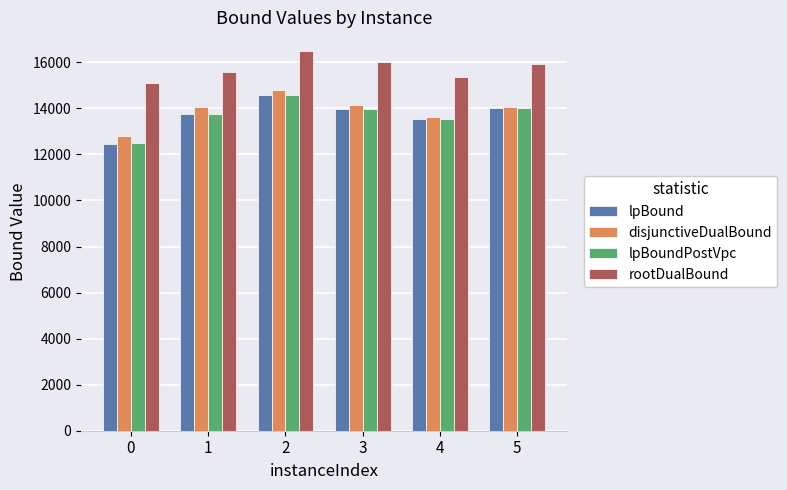

At which label does disjunctiveDualBound reach its peak?

2